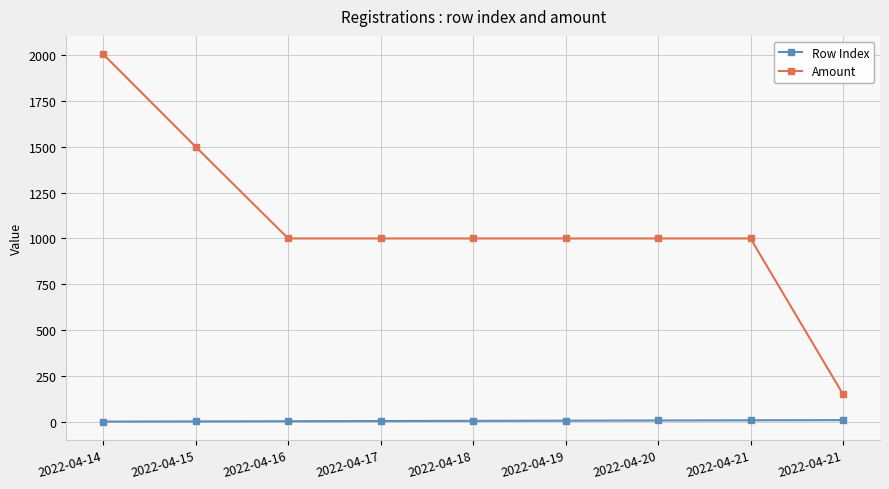

How many data points does each series have?

9